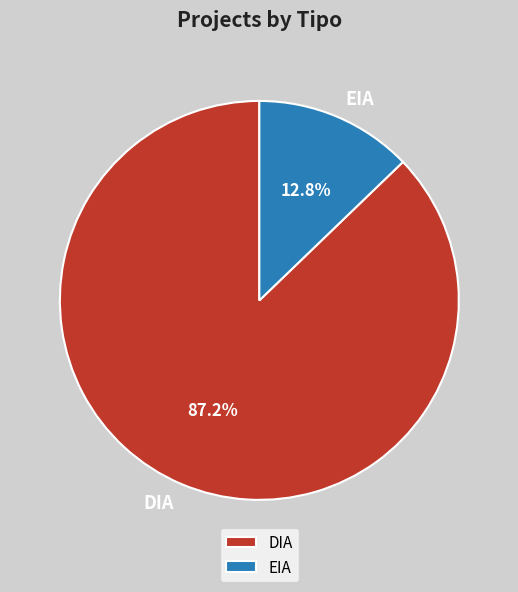

To the nearest percent, what portion does EIA represent?

13%